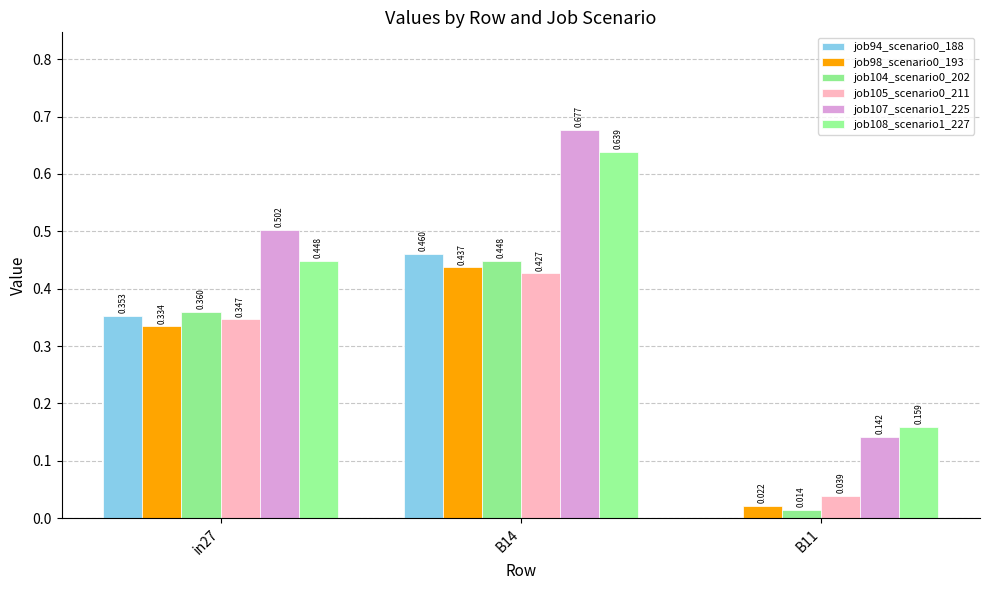

How many data points does each series have?

3